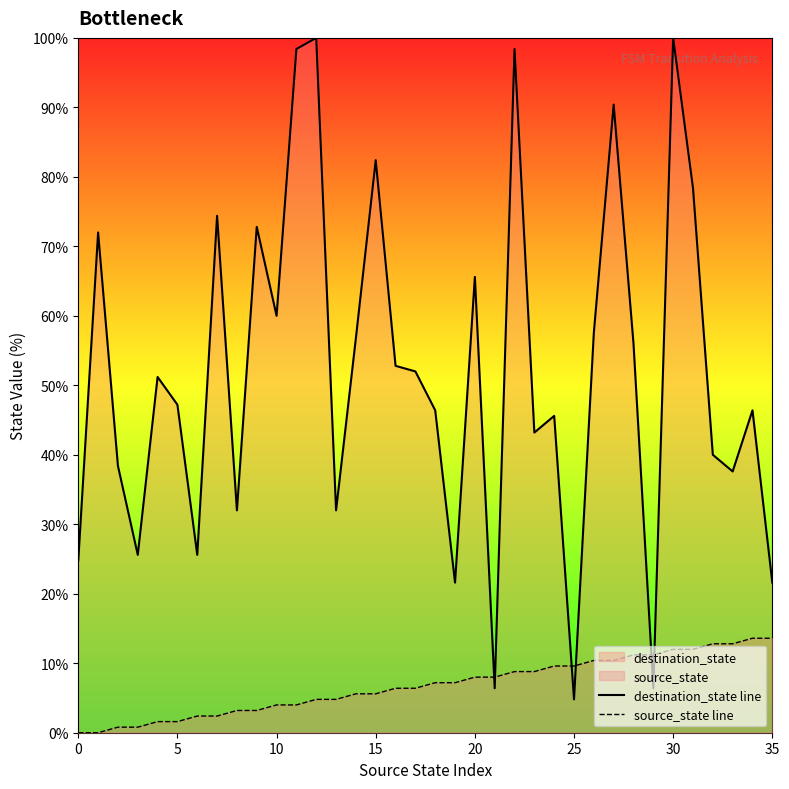

Which series has the largest range (max minus min)?

destination_state line